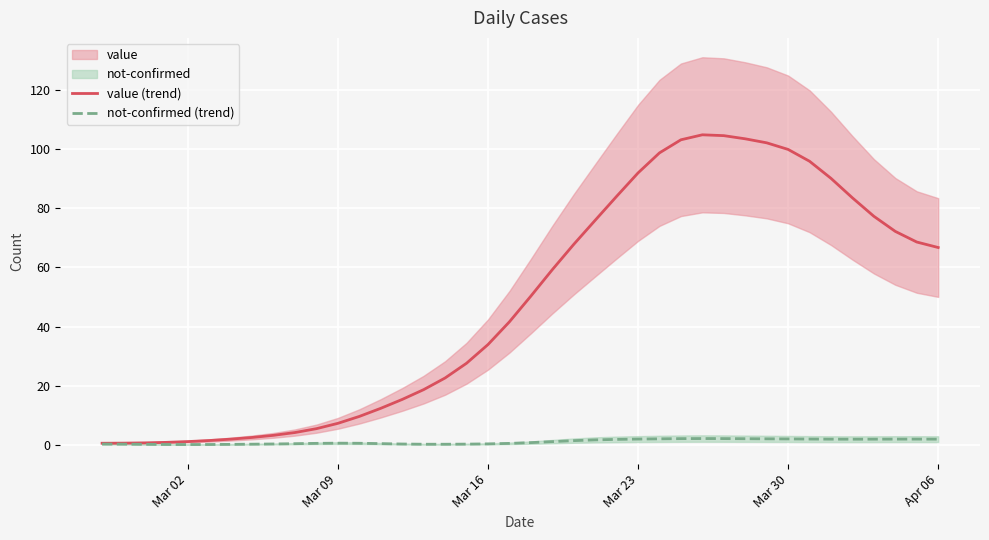

True or false: not-confirmed (trend) has more than 2 points higher than both neighbors.

True